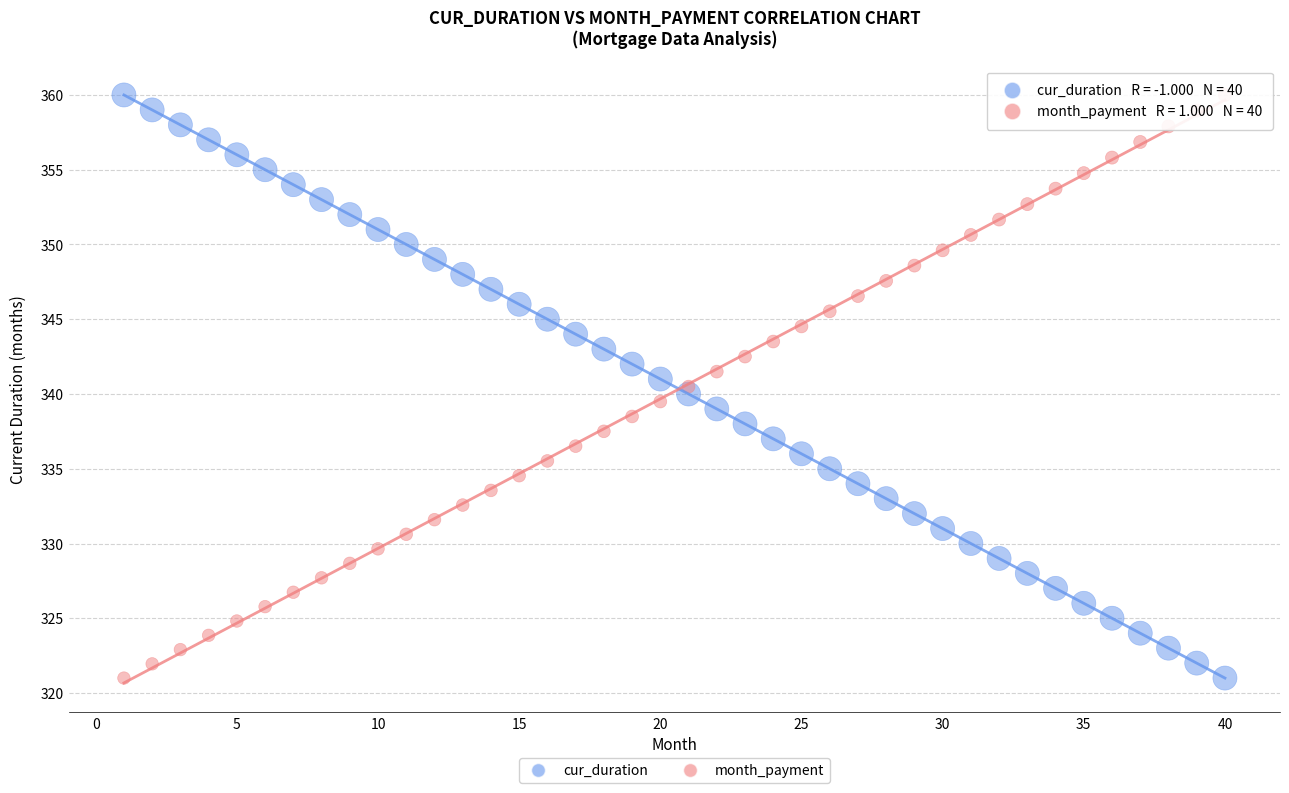

What is the X range (max minus min) for the scatter plot?

39.0